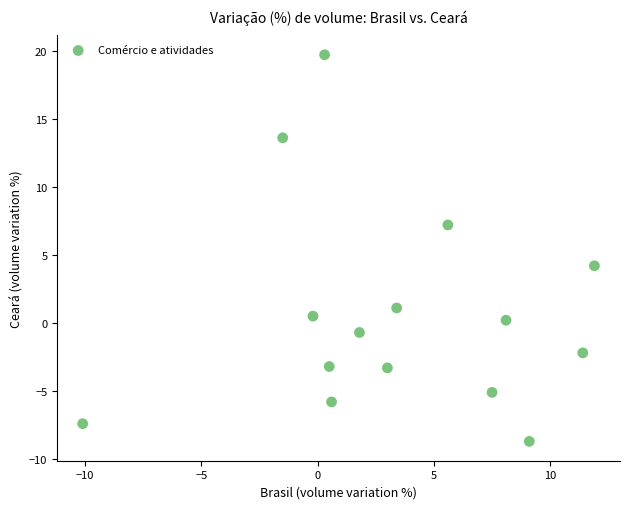

What Y value in the scatter plot is closest to 5?

4.2